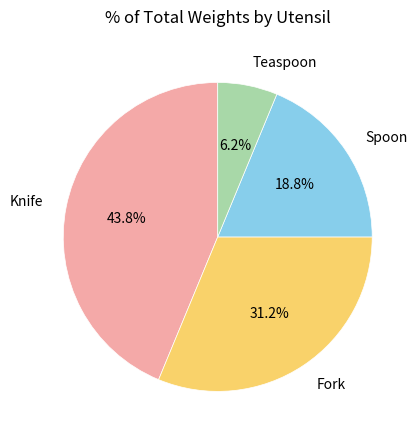

Does any single category account for the majority?

No